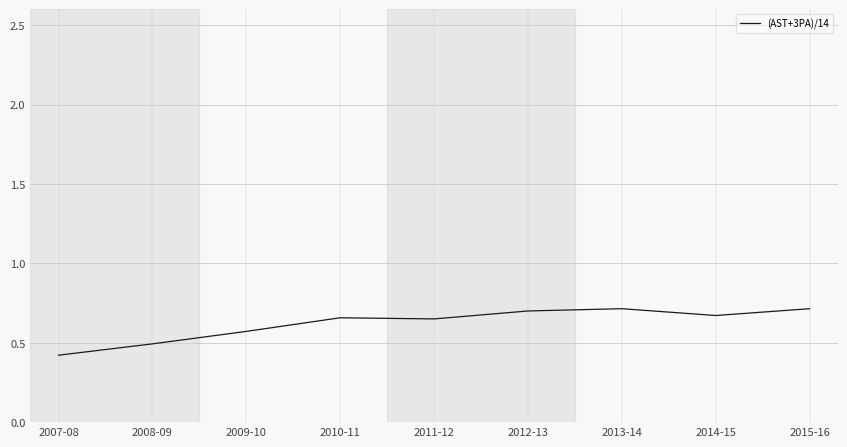

What position from the right is 2010-11?

6